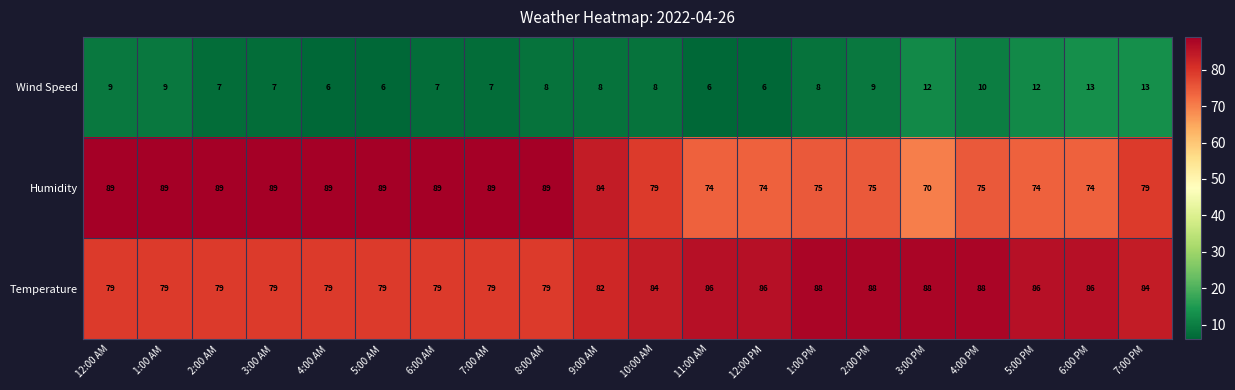

At how many categories does at least one series exceed 52?

20